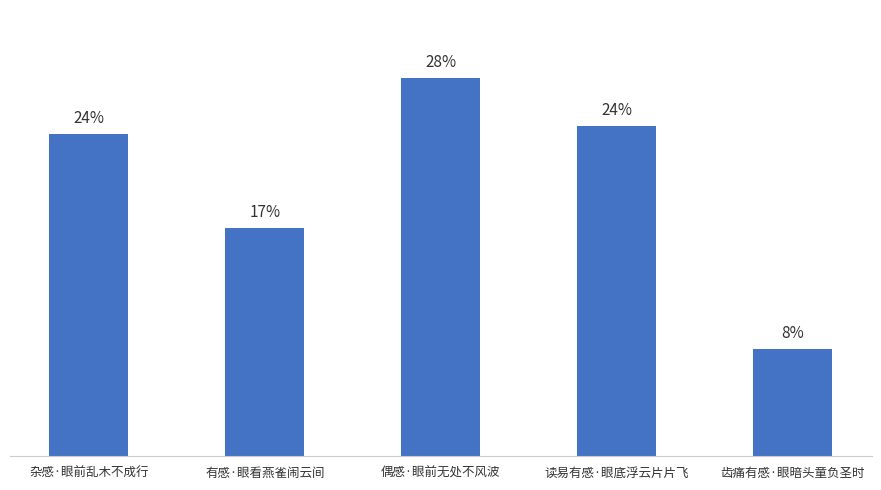

Are the bars horizontal?

No